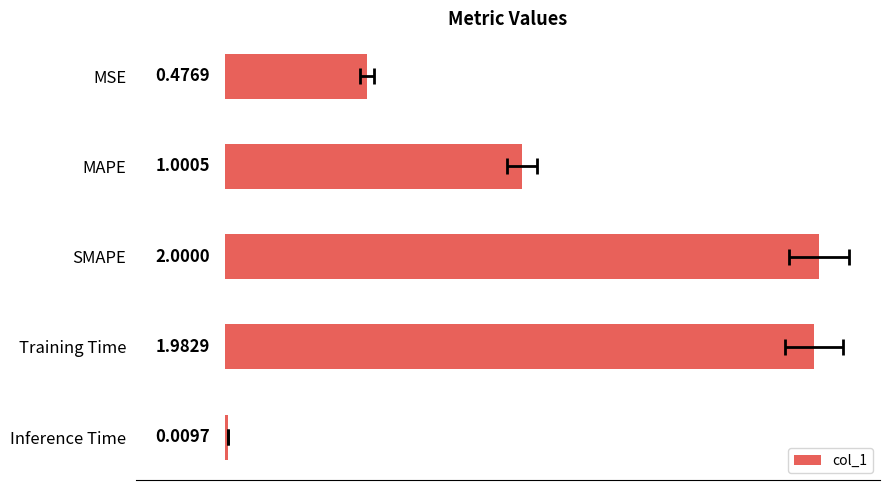

The value at MAPE is 0.5. True or false?

False